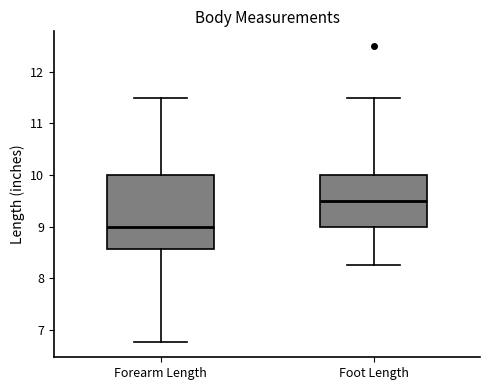

Reading left to right, read every box against the y-axis: the position of its median line, the range the box covers, and the ends of its whiskers. The values are not printed on the chart, so give them approximately, as read against the axis.

Forearm Length: median 9.0, box 8.6 to 10.0, whiskers 6.8 to 11.5
Foot Length: median 9.5, box 9.0 to 10.0, whiskers 8.3 to 11.5